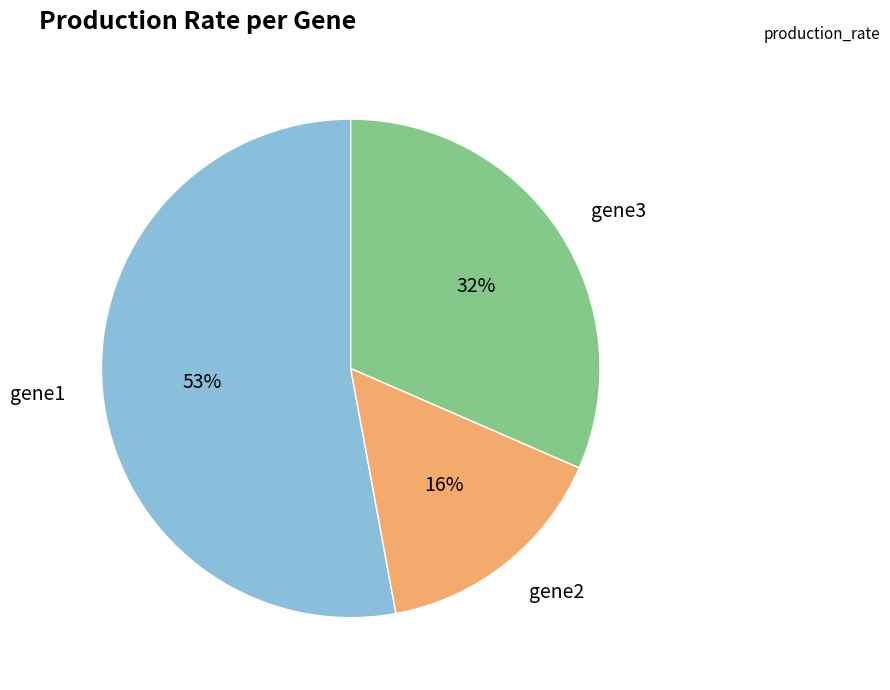

Do gene2 and gene1 together represent more than half of the pie?

Yes